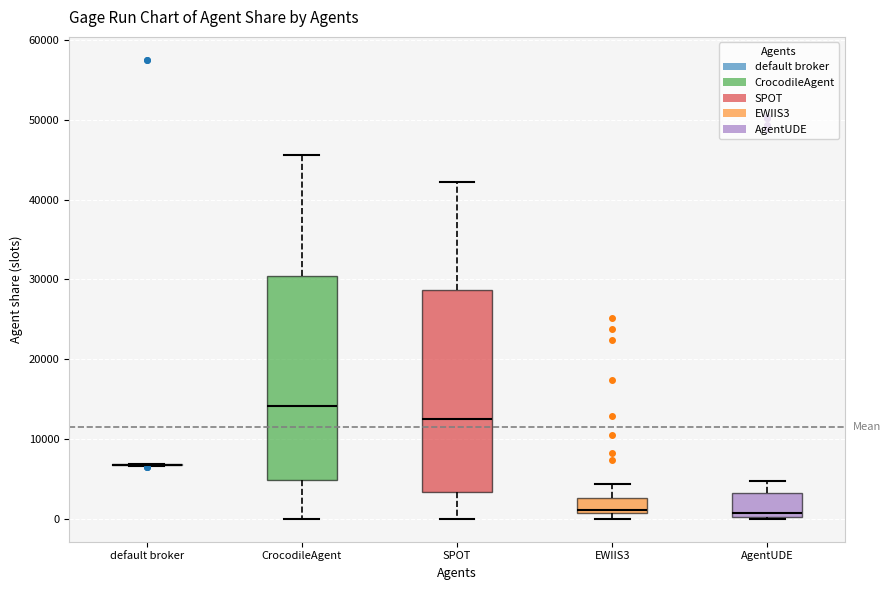

Reading left to right, transcribe this box plot: for each box, give where its median line is, the range the box spans, and where its two whiskers end, as read against the y-axis. The values are not printed on the chart, so give them approximately, as read against the axis.

default broker: box collapsed to a line at 7000, whiskers 7000 to 7000
CrocodileAgent: median 14000, box 5000 to 30000, whiskers 0 to 46000
SPOT: median 13000, box 3000 to 29000, whiskers 0 to 42000
EWIIS3: median 1000 (just above the box's lower edge), box 1000 to 3000, whiskers 0 to 4000
AgentUDE: median 1000, box 0 to 3000, whiskers 0 to 5000